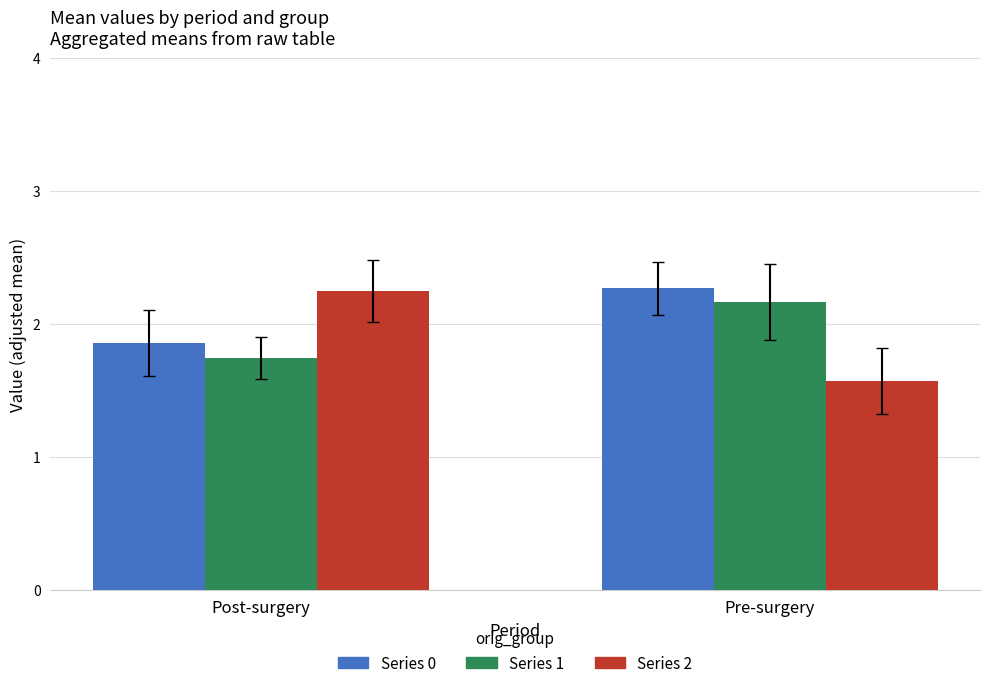

What is the total value across all series at Post-surgery?

5.9